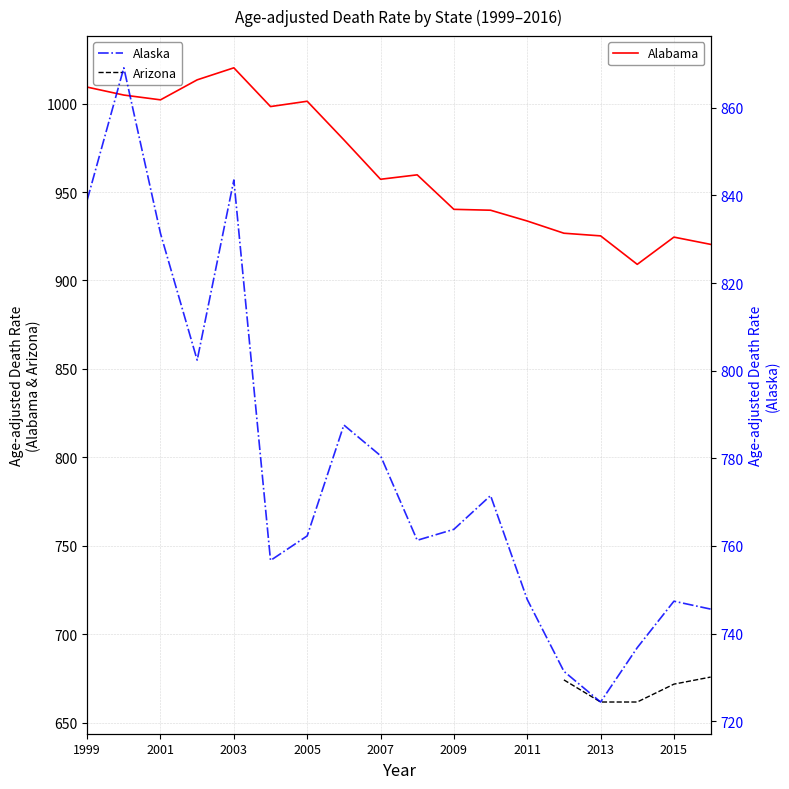

How many values in the Alaska series are below 763?

9